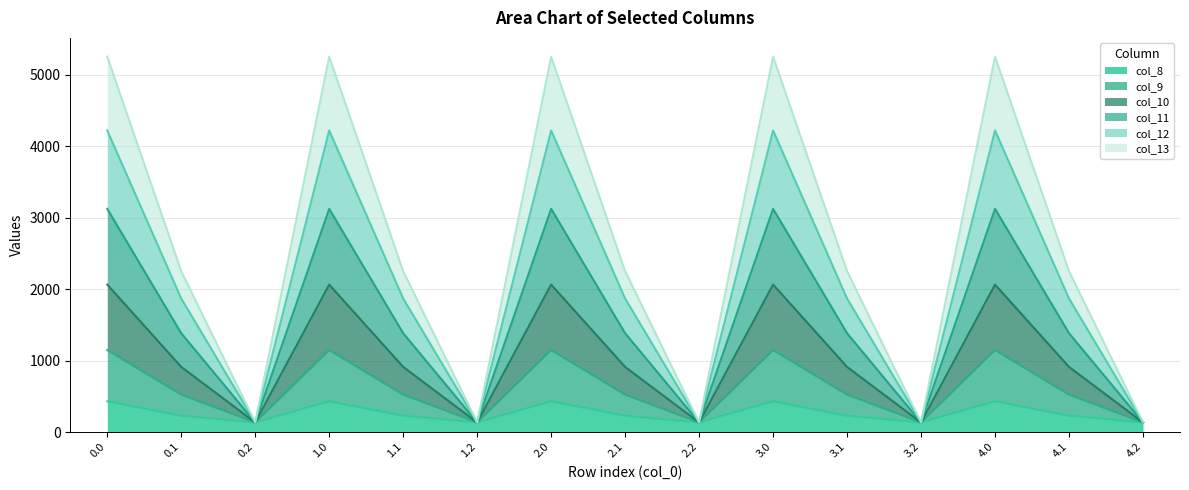

True or false: col_9 and col_11 cross at least once.

False